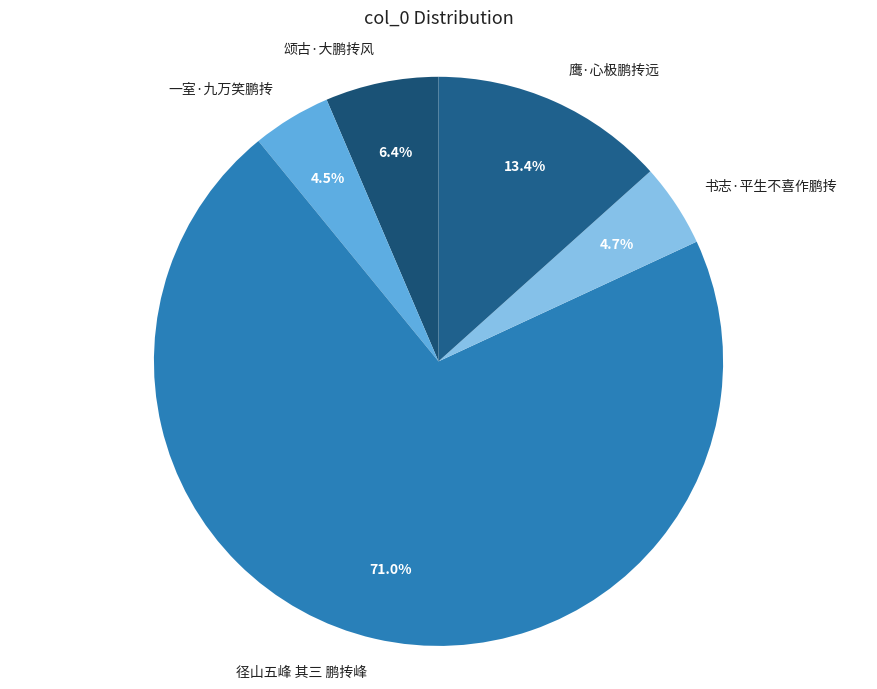

Does 径山五峰 其三 鹏抟峰 account for over 50% of the chart?

Yes